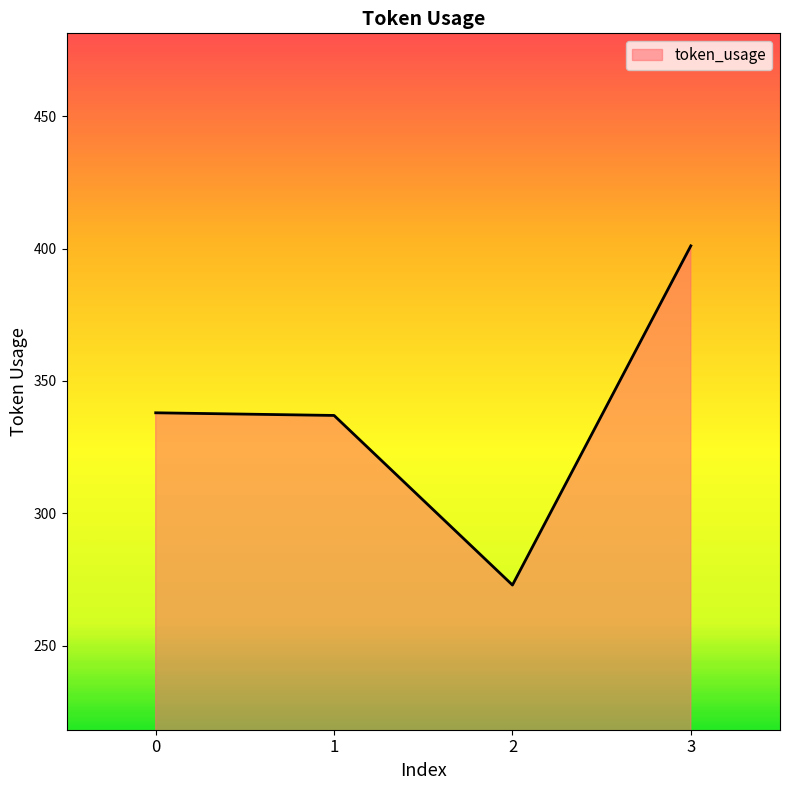

What is the minimum value shown in the chart?

273